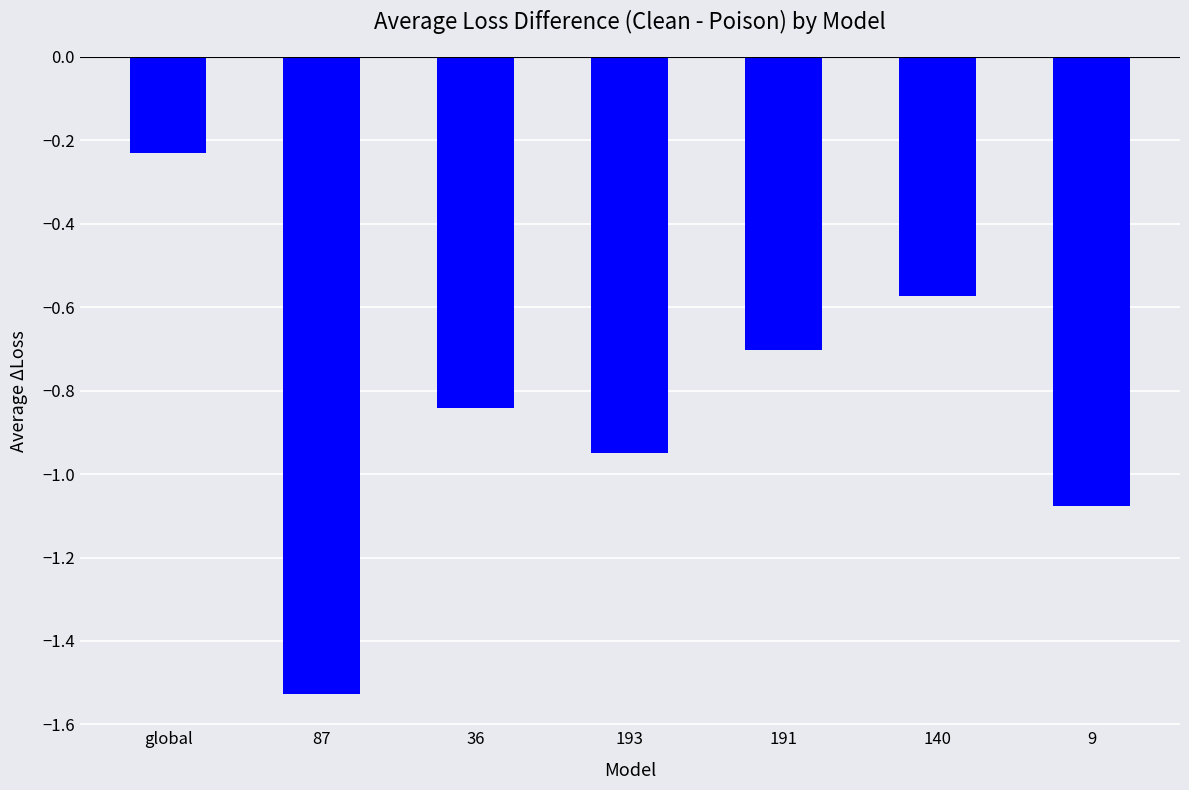

What is the sum of the values at 140 and 87?

-2.1